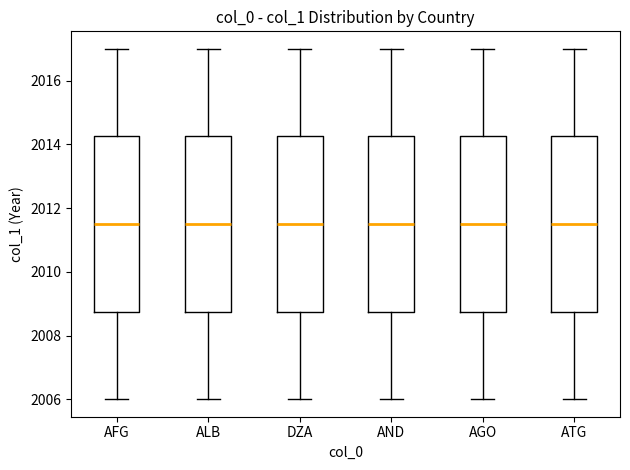

Reading left to right, transcribe this box plot: for each box, give where its median line is, the range the box spans, and where its two whiskers end, as read against the y-axis. The values are not printed on the chart, so give them approximately, as read against the axis.

AFG: median 2011.6, box 2008.8 to 2014.2, whiskers 2006.0 to 2017.0
ALB: median 2011.6, box 2008.8 to 2014.2, whiskers 2006.0 to 2017.0
DZA: median 2011.6, box 2008.8 to 2014.2, whiskers 2006.0 to 2017.0
AND: median 2011.6, box 2008.8 to 2014.2, whiskers 2006.0 to 2017.0
AGO: median 2011.6, box 2008.8 to 2014.2, whiskers 2006.0 to 2017.0
ATG: median 2011.6, box 2008.8 to 2014.2, whiskers 2006.0 to 2017.0